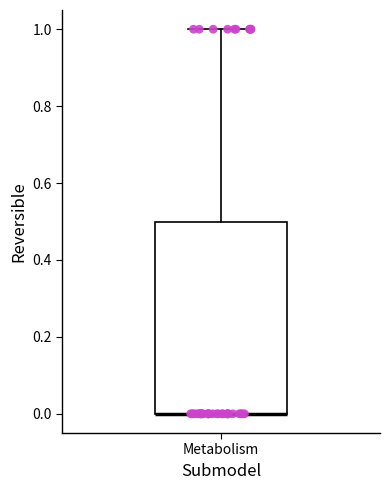

Where is the upper edge of the box for Metabolism on the y-axis? The values are not printed on the chart, so give them approximately, as read against the axis.

0.5